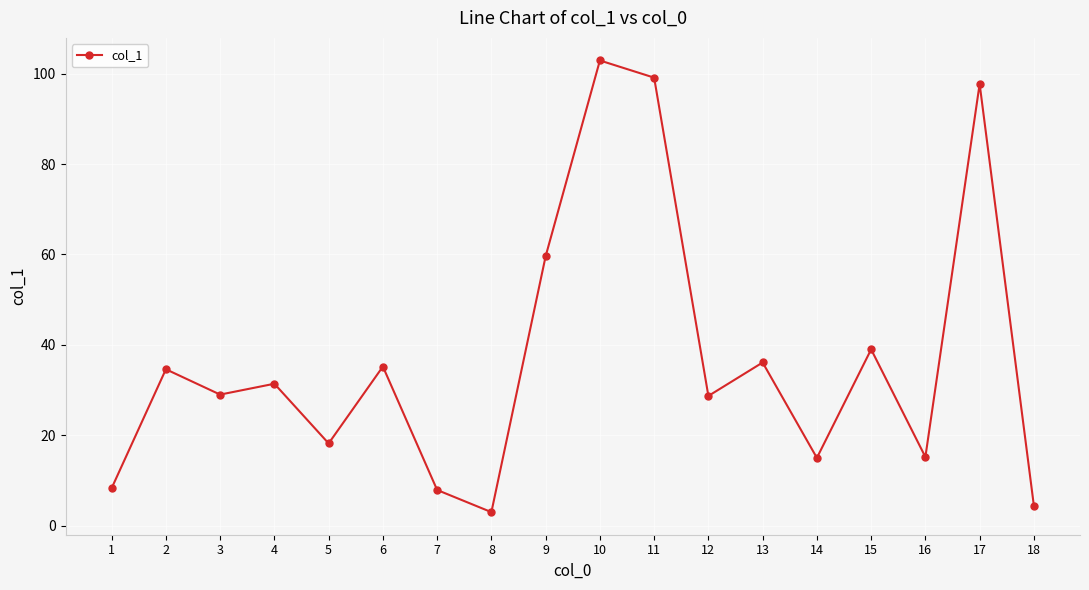

What is the sum of the values at 10 and 7?

110.8